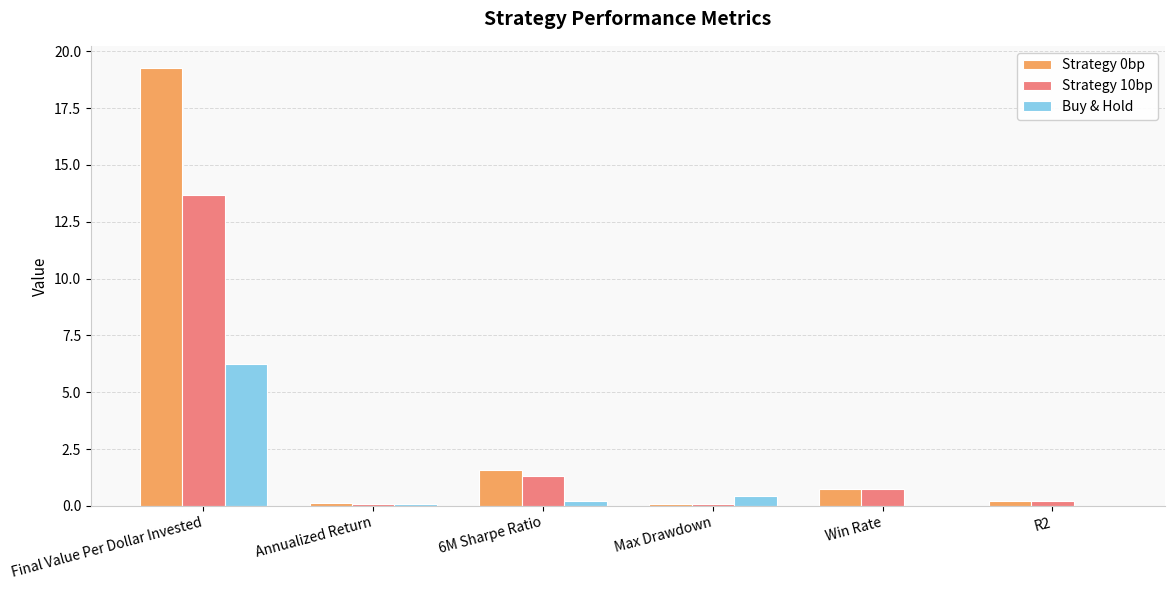

At which label is Strategy 10bp closest to 6?

6M Sharpe Ratio